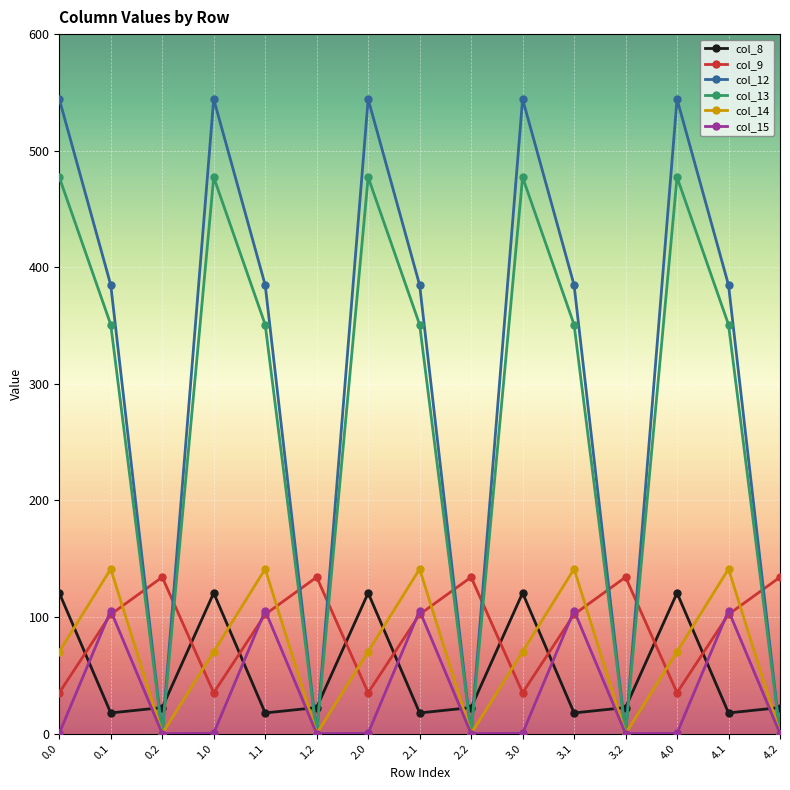

Which series has the largest total across all categories?

col_12